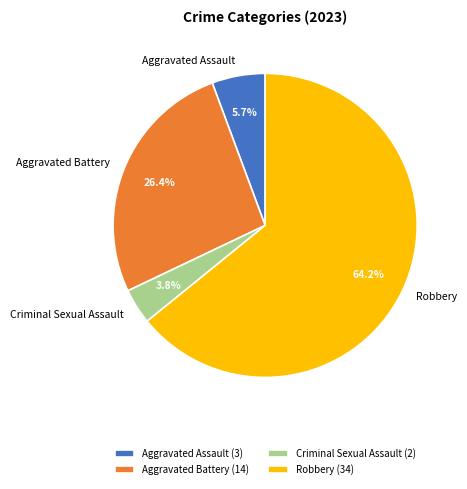

Between Robbery and Criminal Sexual Assault, which is larger?

Robbery